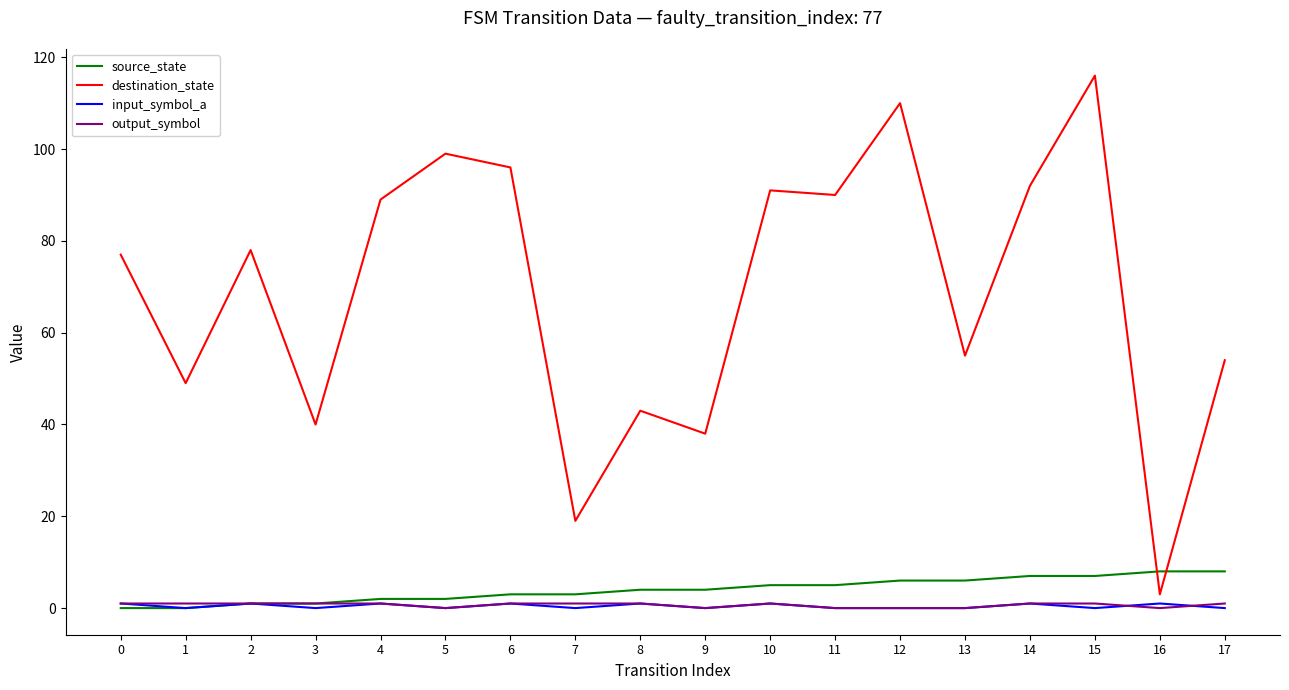

True or false: source_state has a value of 6 at 12.

True